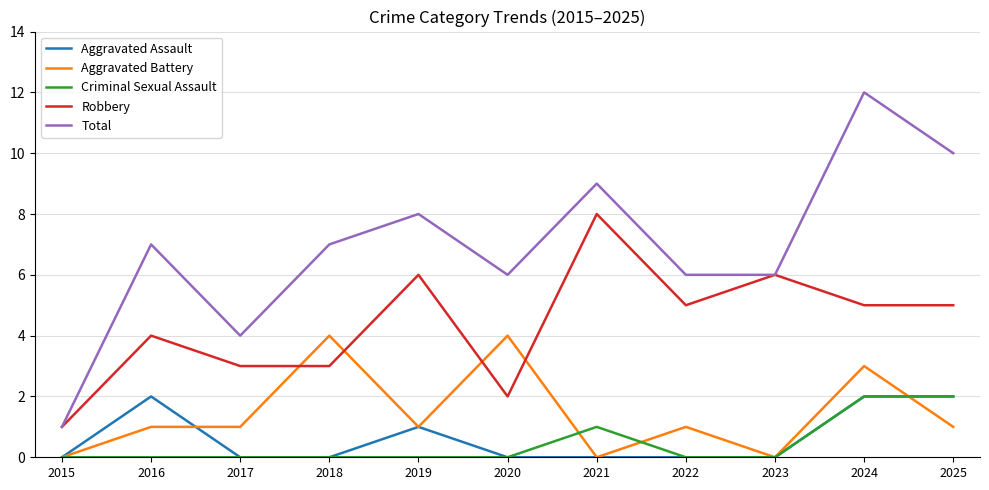

At which category does Total reach its first local peak?

2016